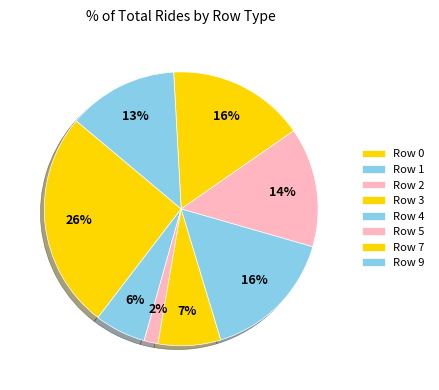

How many slices are in this pie chart?

8